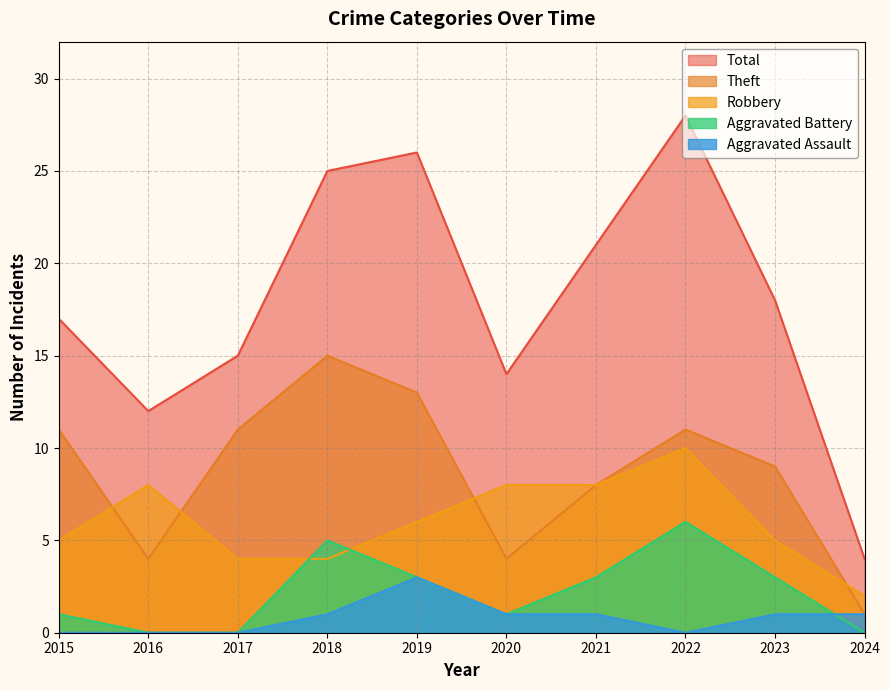

Reading right to left, transcribe all the data shown in this chart.

Robbery: 2	5	10	8	8	6	4	4	8	5
Theft: 1	9	11	8	4	13	15	11	4	11
Aggravated Battery: 0	3	6	3	1	3	5	0	0	1
Aggravated Assault: 1	1	0	1	1	3	1	0	0	0
Total: 4	18	28	21	14	26	25	15	12	17